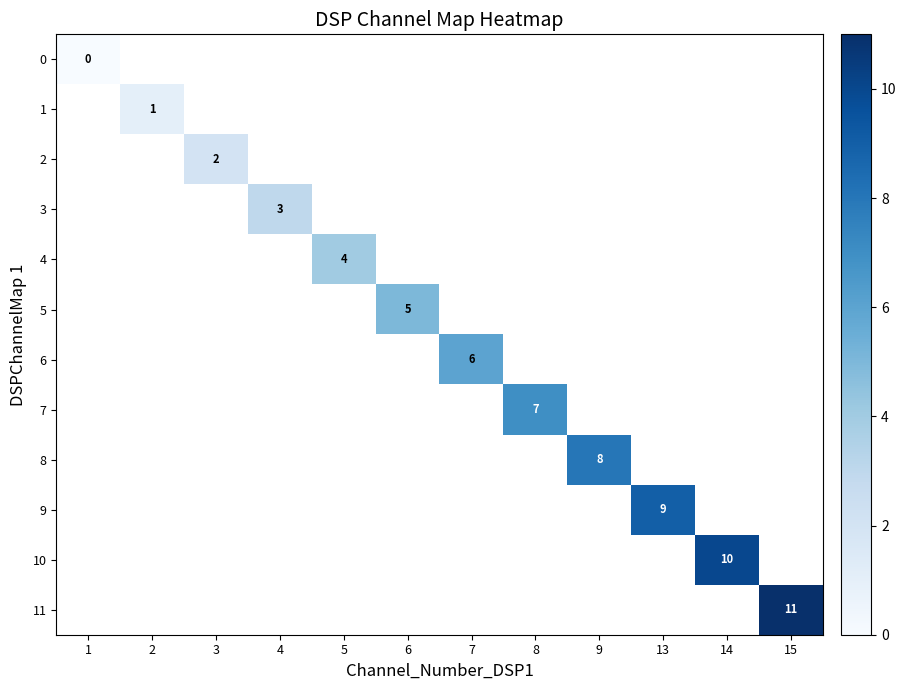

List the labels in order of 9 value, smallest first.

1, 2, 3, 4, 5, 6, 7, 8, 9, 13, 14, 15